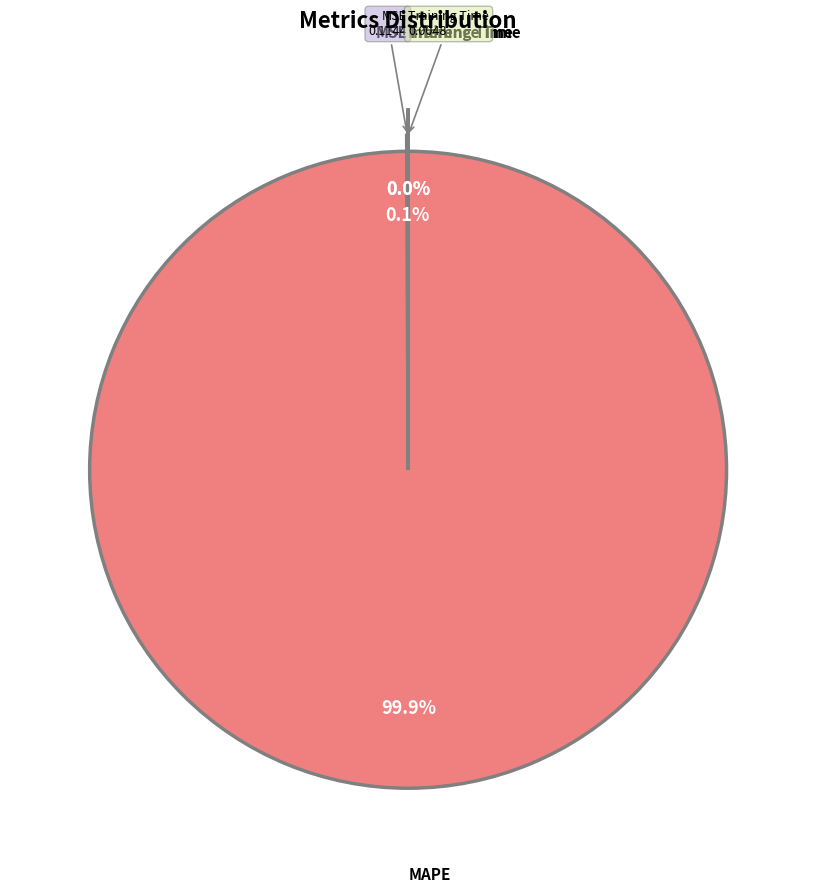

Does any single category account for the majority?

Yes